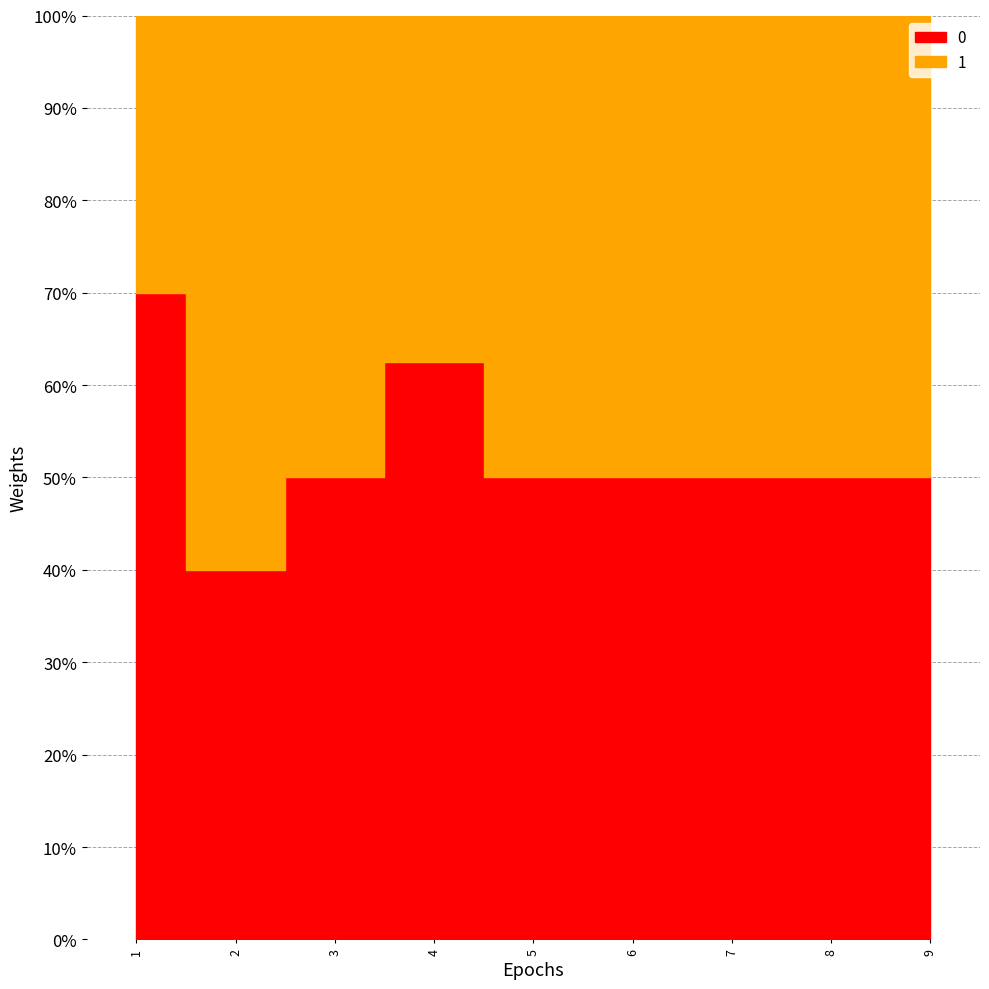

How many 0 values are between 0 and 2?

9